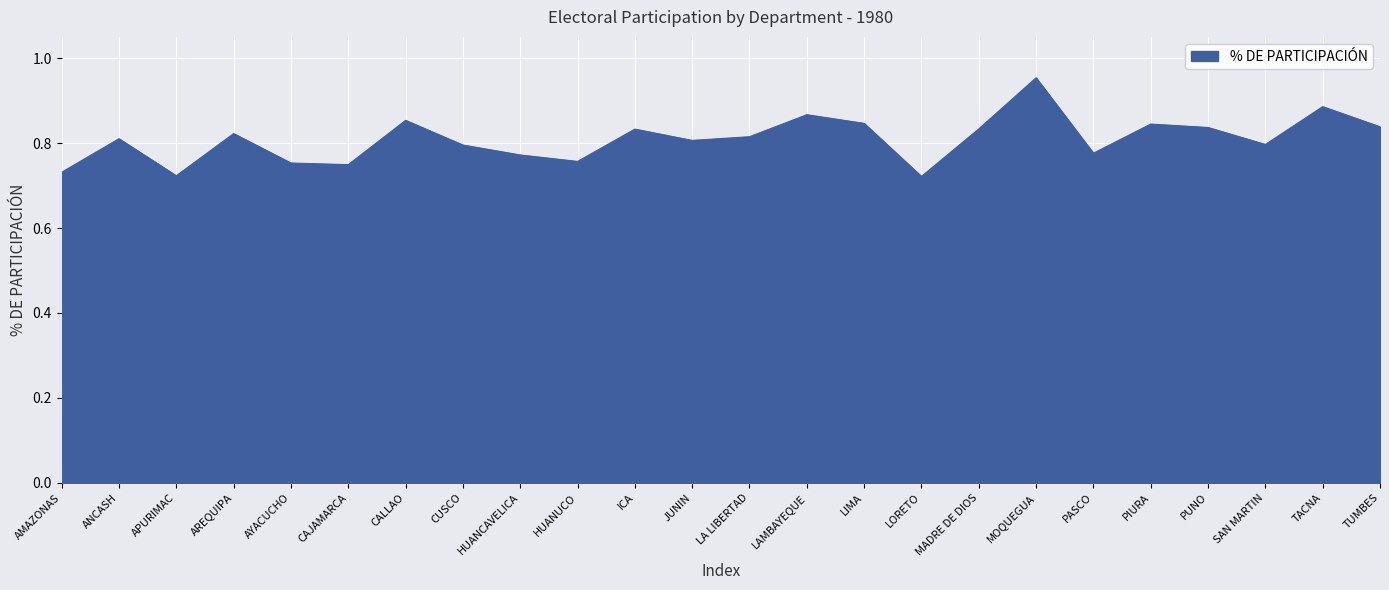

At which category does the chart reach its peak across all series?

MOQUEGUA